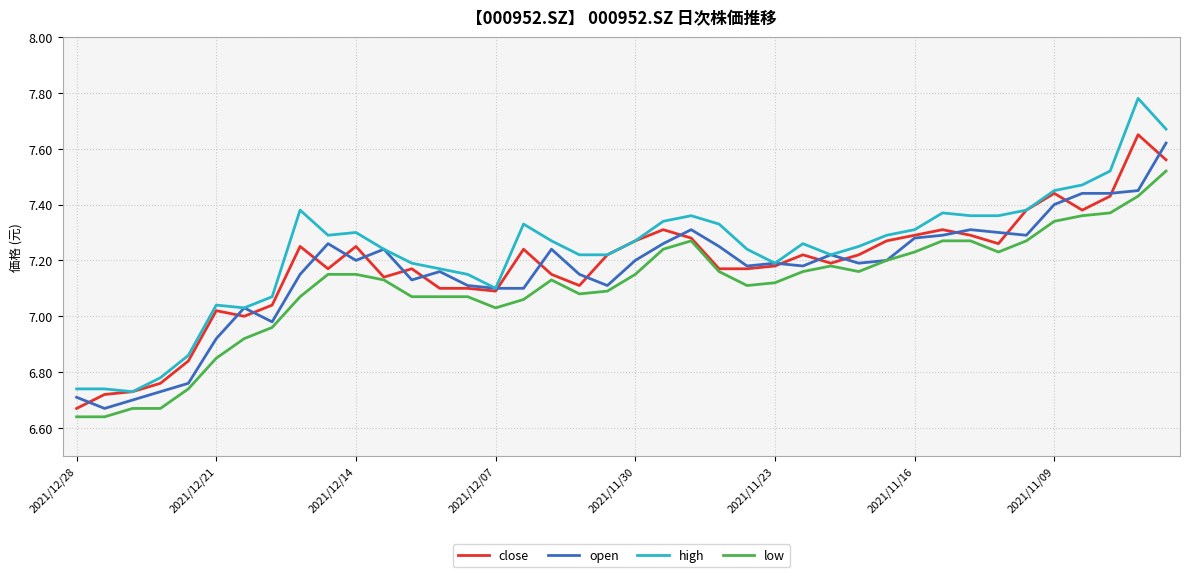

True or false: low and high cross at least once.

False